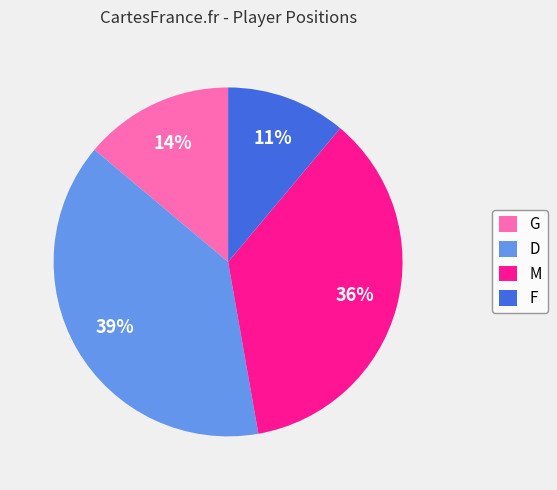

Which slice is the smallest?

F